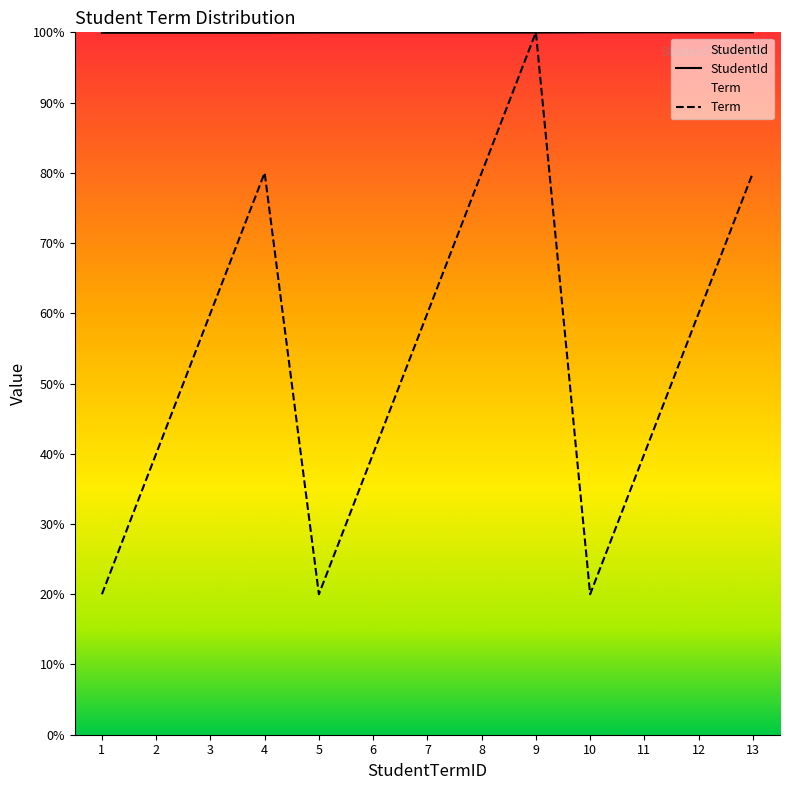

The value of Term at 7 is 60.0. True or false?

True